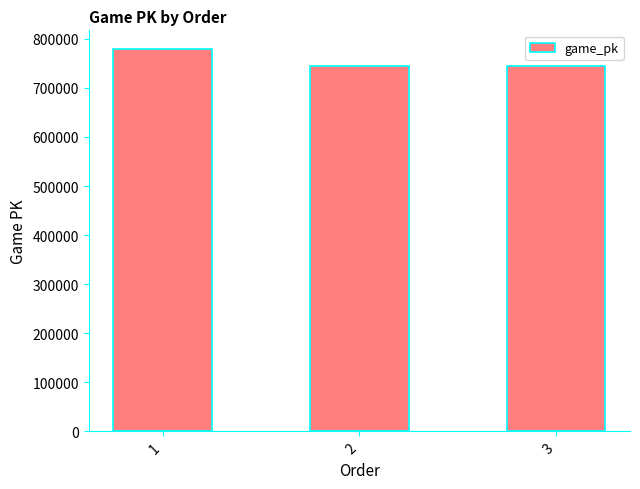

Does the chart contain any negative values?

No